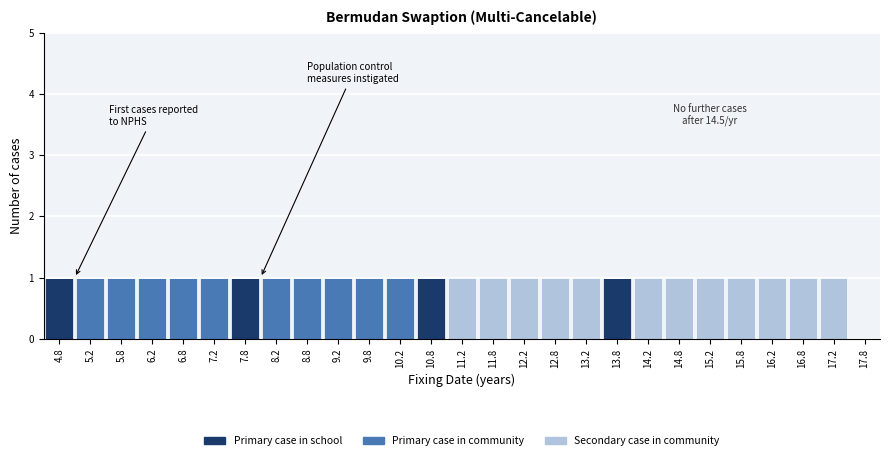

The value of Primary case in school at 16.2 is -1. True or false?

False